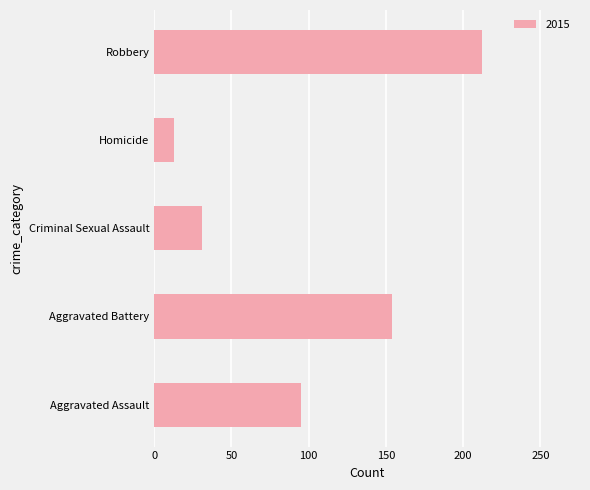

How many distinct data groups are displayed?

1